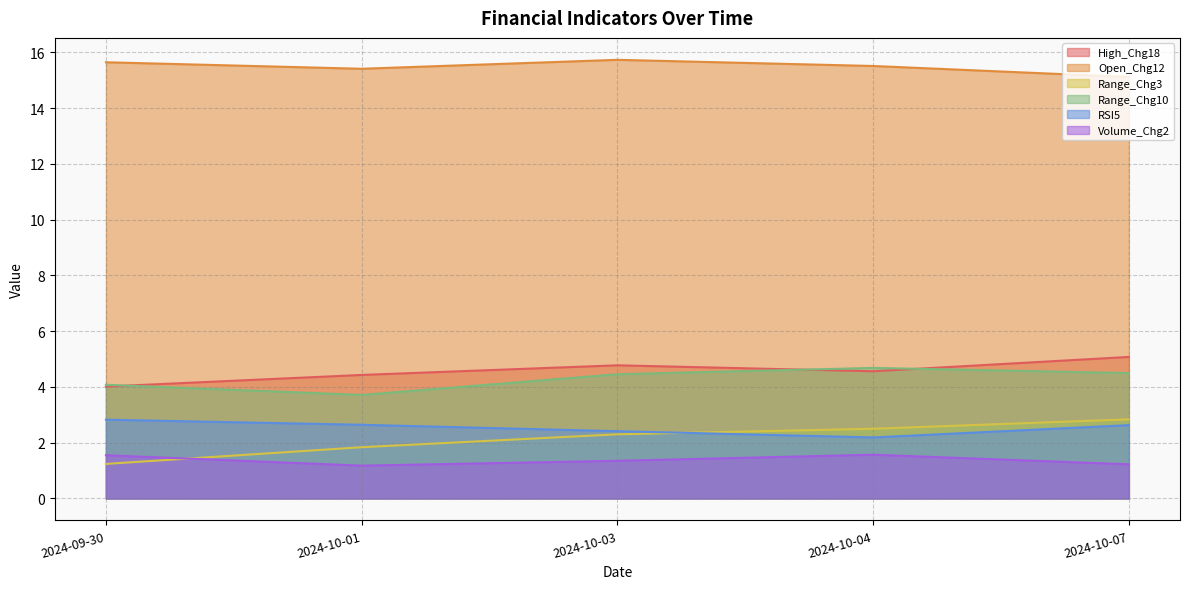

Reading left to right, extract all data points from this chart.

High_Chg18: 4.0	4.4	4.8	4.6	5.1
Open_Chg12: 15.6	15.4	15.7	15.5	15.1
Range_Chg3: 1.2	1.8	2.3	2.5	2.8
Range_Chg10: 4.1	3.7	4.5	4.7	4.5
RSI5: 2.8	2.6	2.4	2.2	2.6
Volume_Chg2: 1.6	1.2	1.4	1.6	1.2